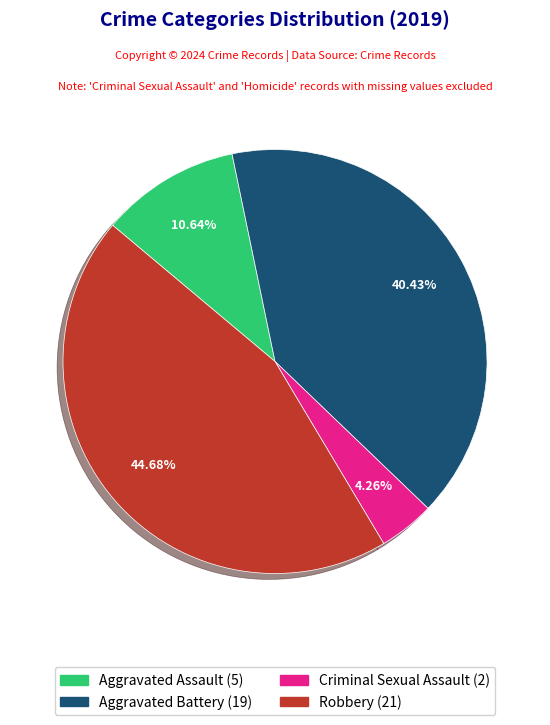

What percentage is NOT represented by Criminal Sexual Assault?

95.7%